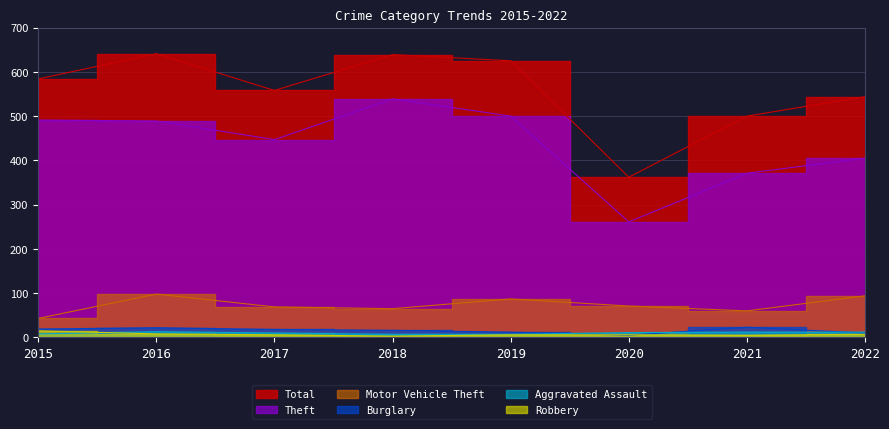

True or false: Robbery has more than 2 interior local peaks.

False